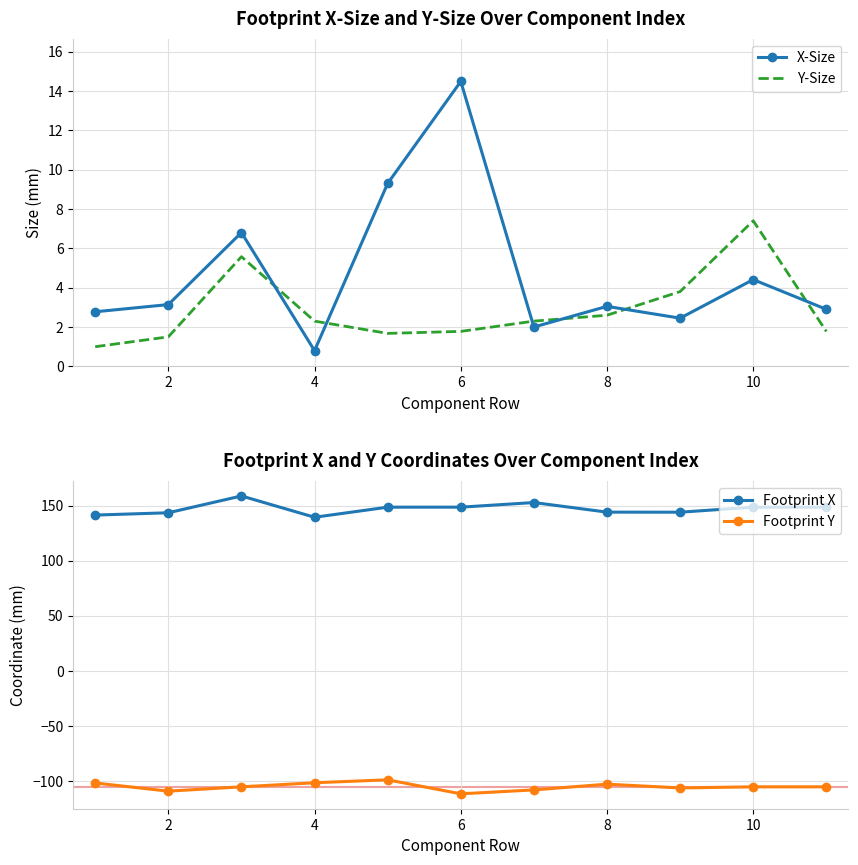

Which series has the widest spread of values?

Footprint X